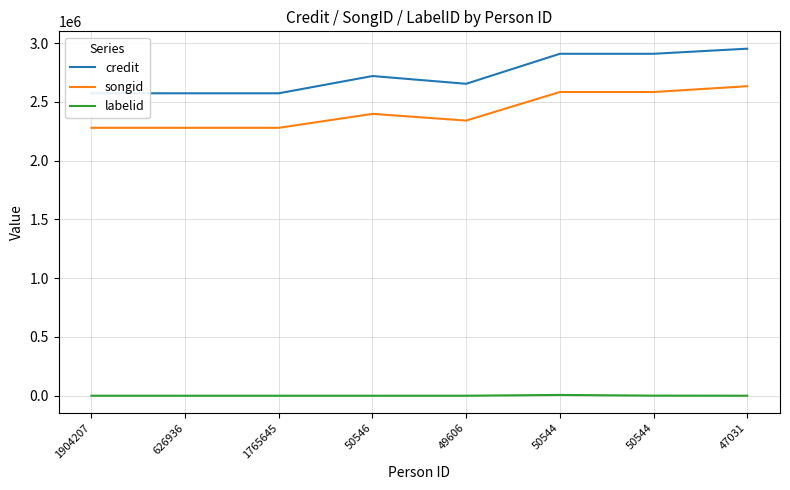

At which category does the chart reach its minimum across all series?

1904207